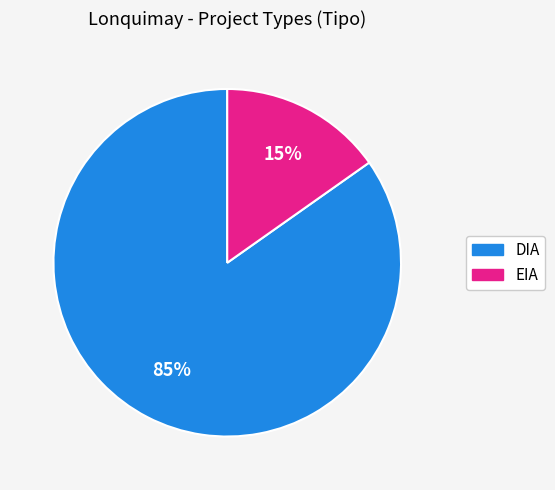

What is the smallest slice in the pie chart?

EIA